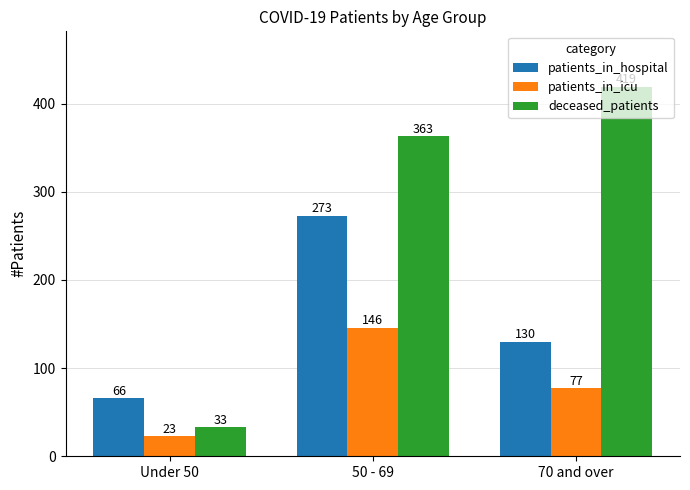

How many data points in patients_in_icu are less than 77?

1